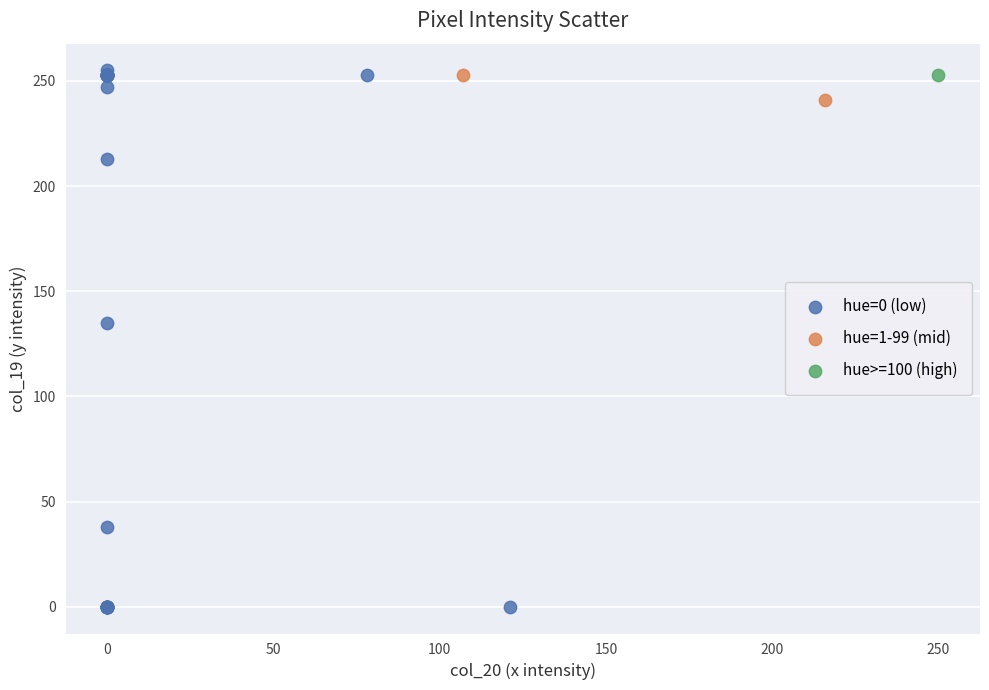

Which series reaches the minimum Y coordinate?

hue=0 (low)